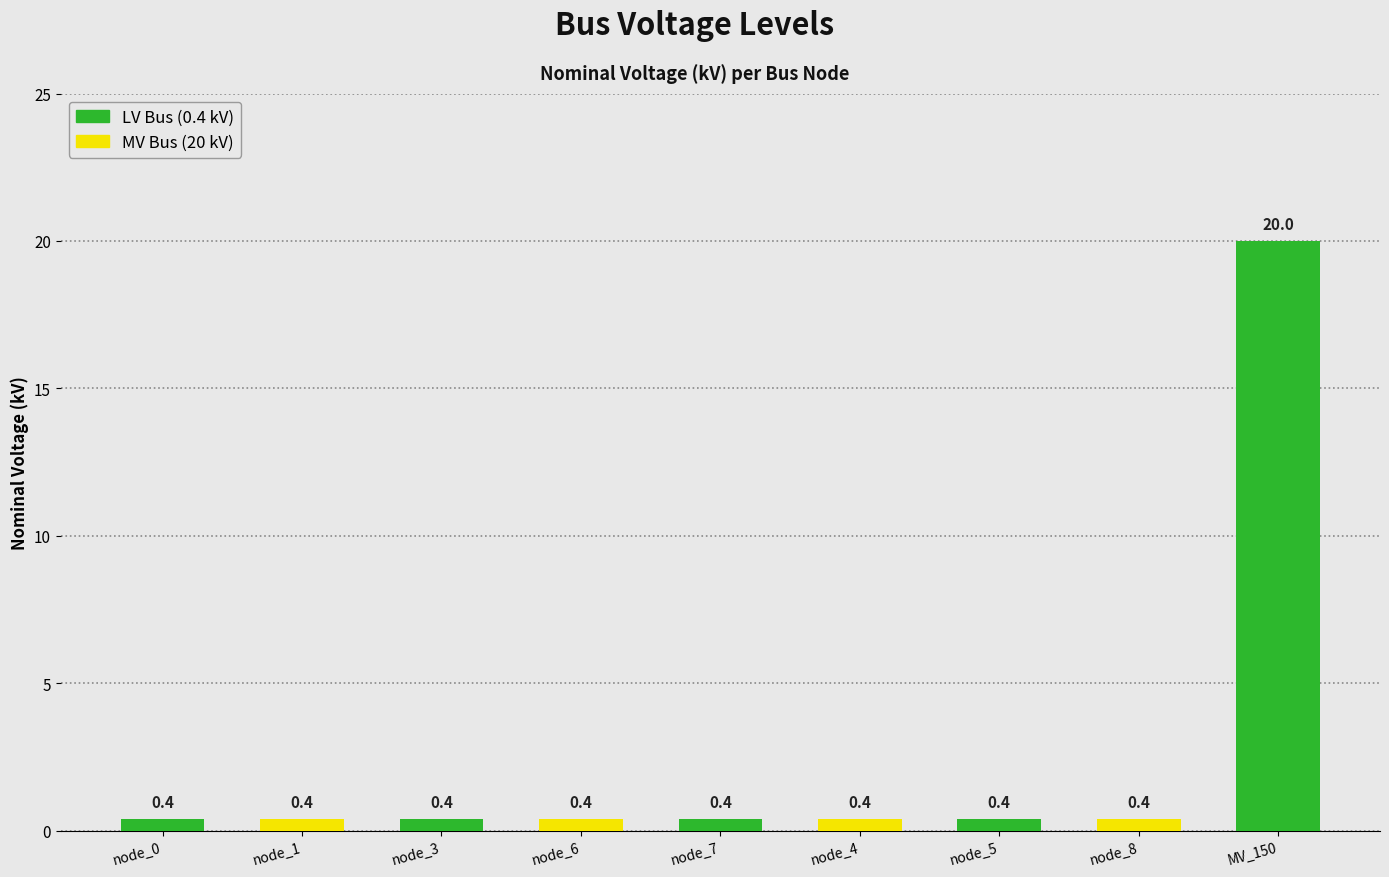

What is the value of the 3rd bar from the left?

0.4